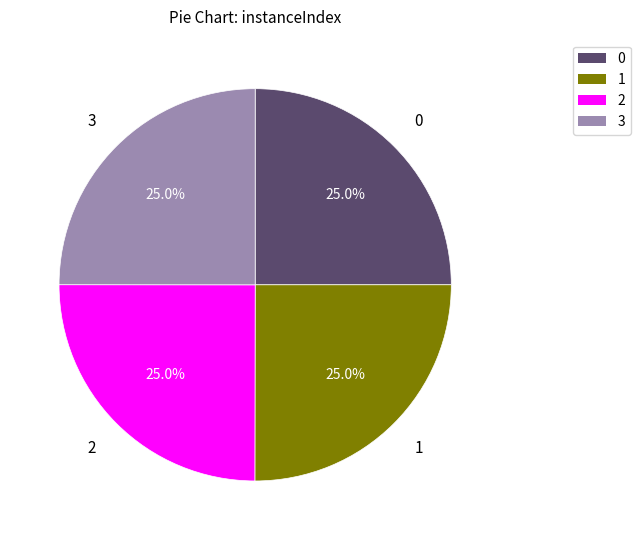

What portion of the pie excludes 0?

75.0%